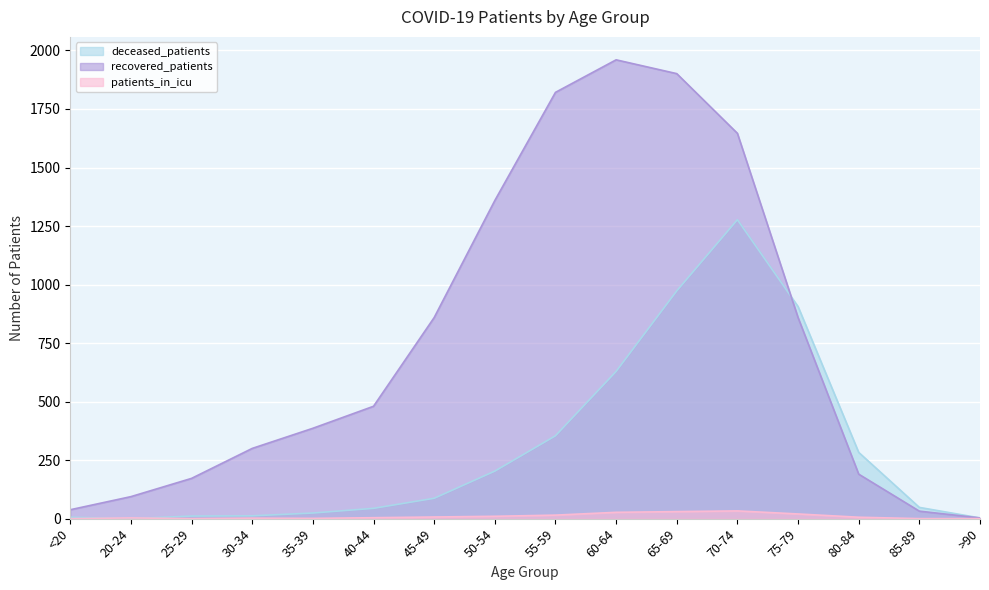

The value of deceased_patients at 40-44 is 44. True or false?

True